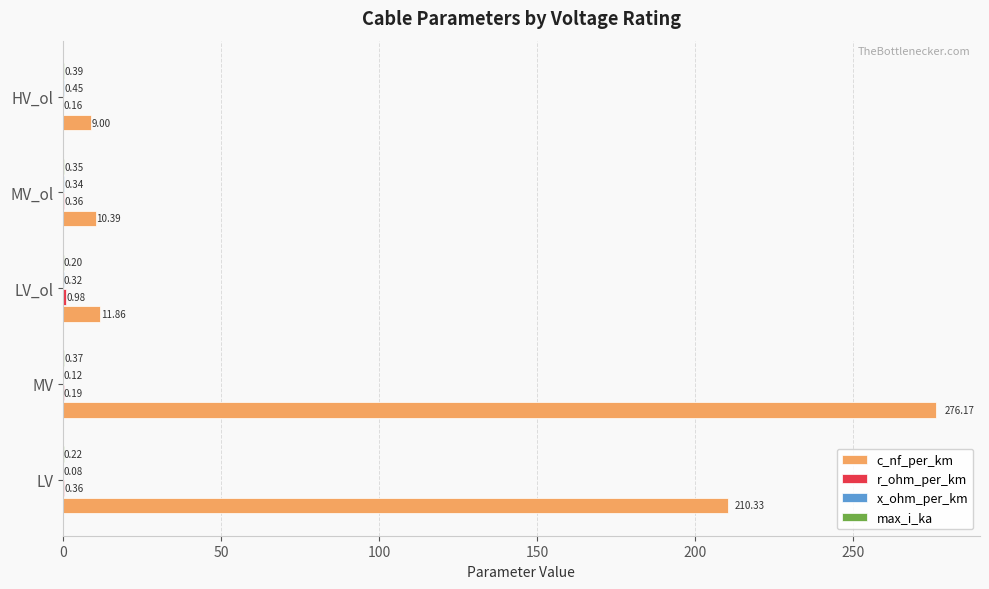

Which label corresponds to the largest value in the chart?

MV